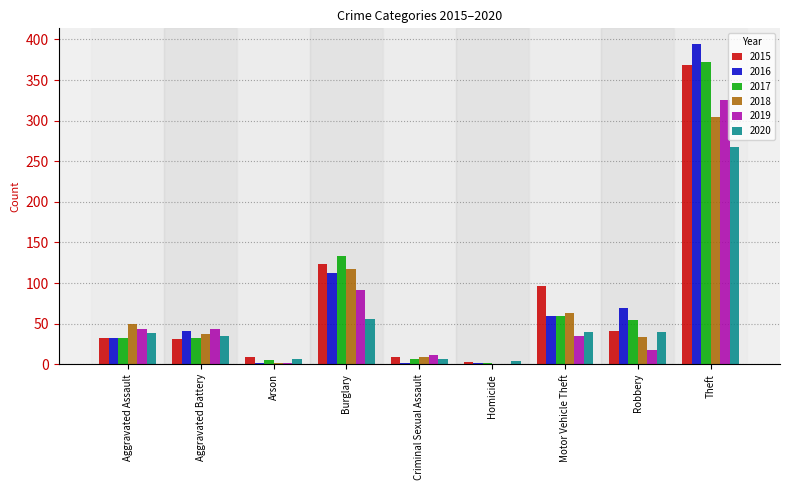

At which label is 2017 closest to 187?

Burglary